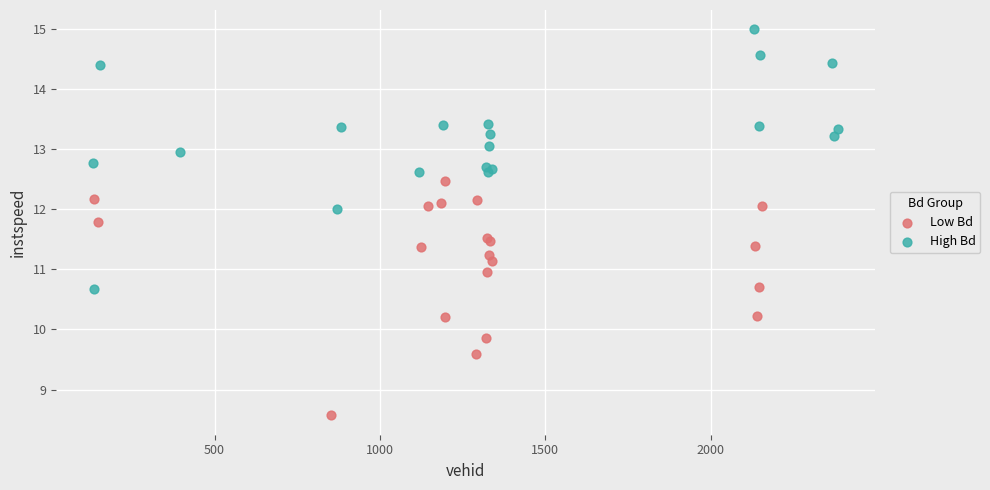

Which series contains the highest Y value?

High Bd